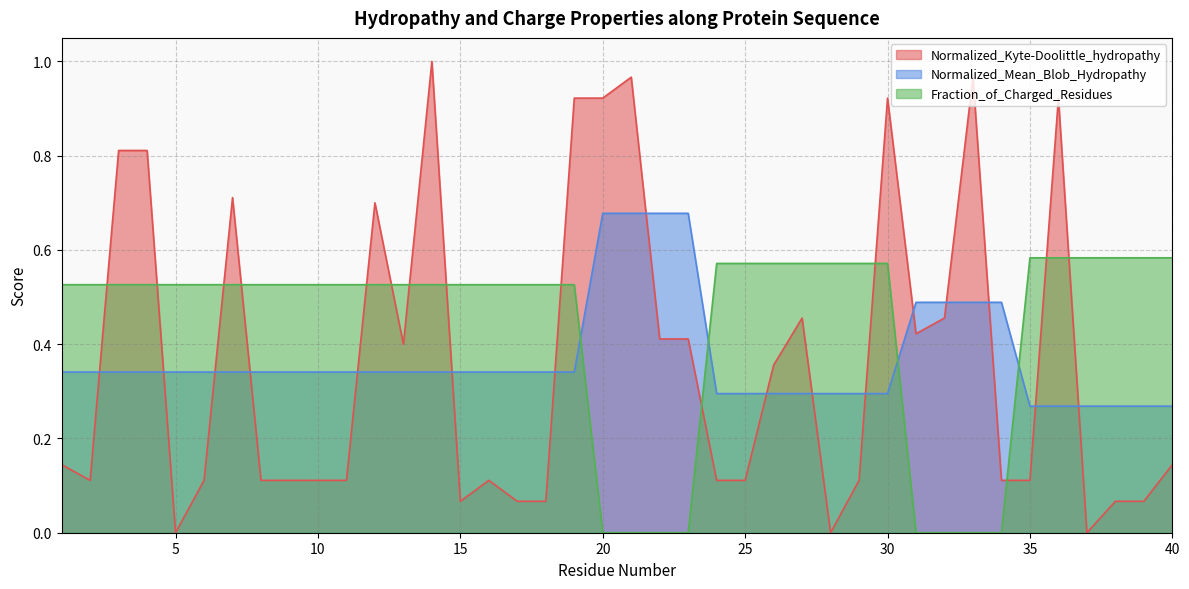

How many intersections are there between Normalized_Mean_Blob_Hydropathy and Normalized_Kyte-Doolittle_hydropathy?

16